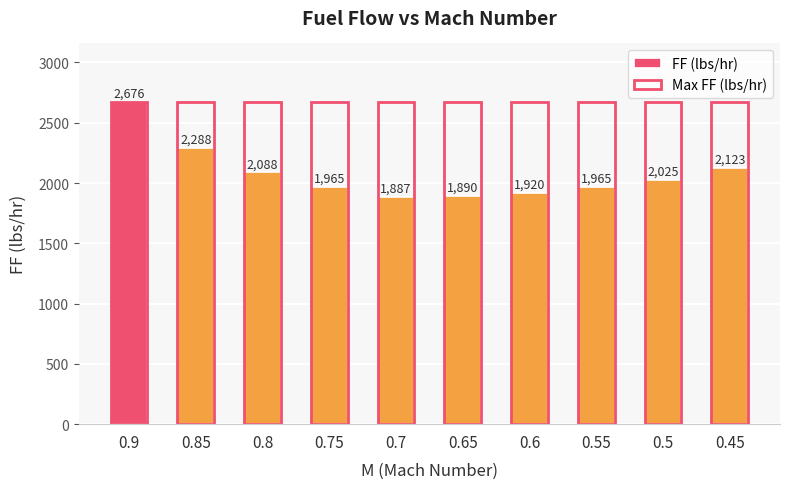

Which category has the lowest value in the FF (lbs/hr) series?

0.7